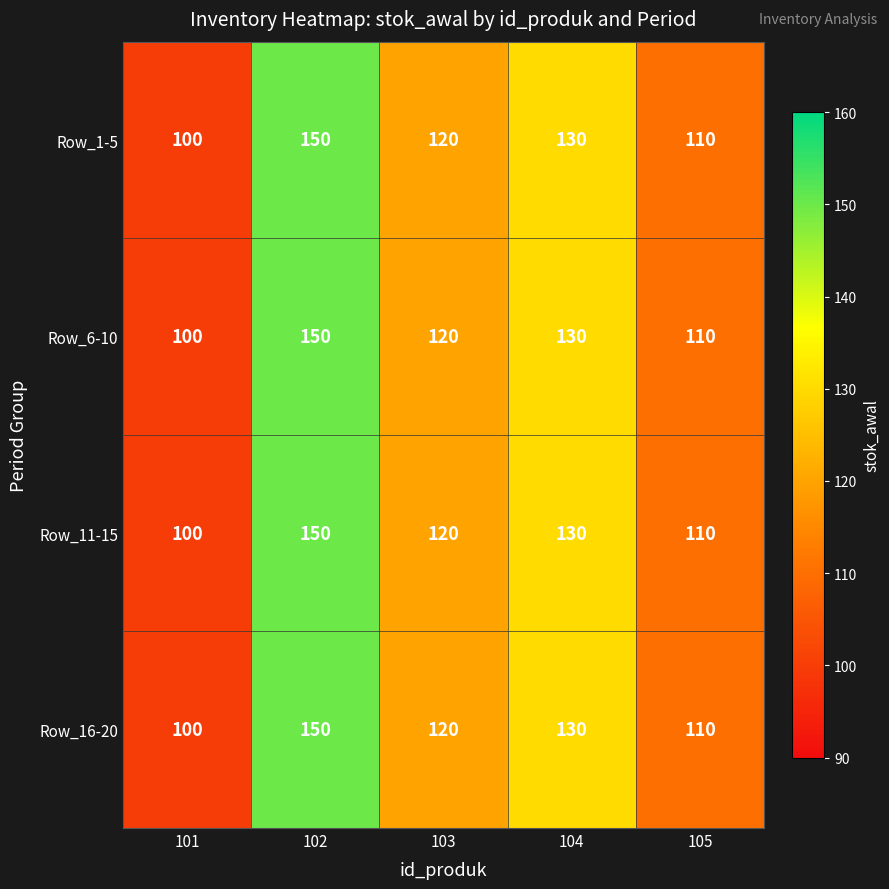

Where does the Row_11-15 series first go above 120?

102